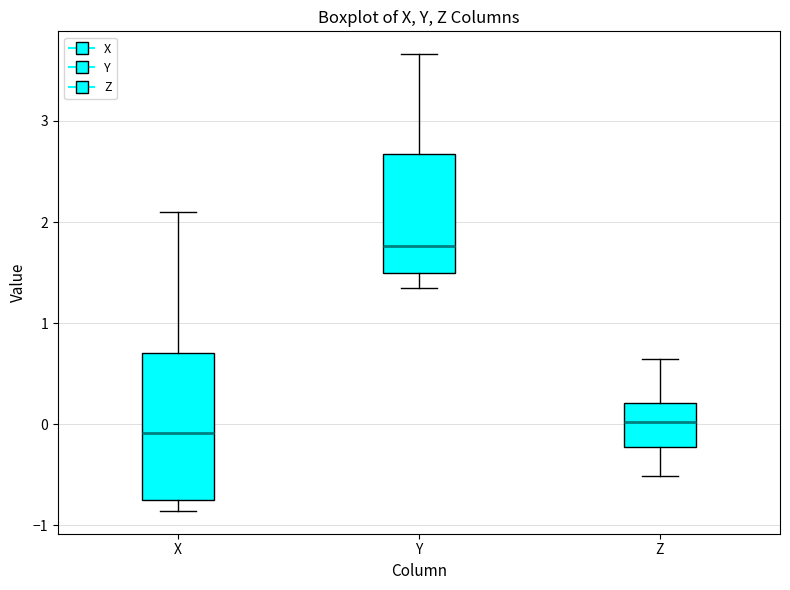

Reading left to right, read every box against the y-axis: the position of its median line, the range the box covers, and the ends of its whiskers. The values are not printed on the chart, so give them approximately, as read against the axis.

X: median -0.1, box -0.8 to 0.7, whiskers -0.9 to 2.1
Y: median 1.8, box 1.5 to 2.7, whiskers 1.3 to 3.7
Z: median 0.0, box -0.2 to 0.2, whiskers -0.5 to 0.6